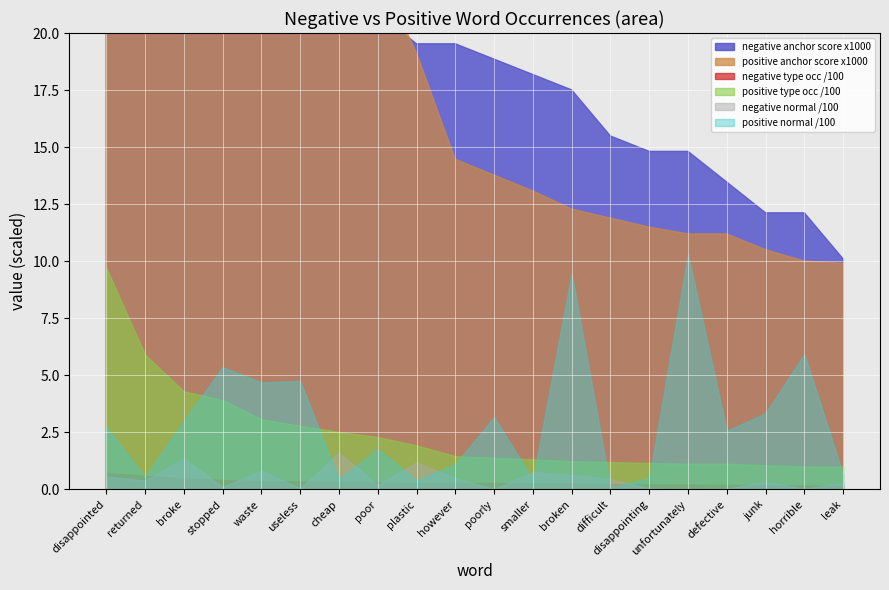

At how many categories does at least one series exceed 136?

1